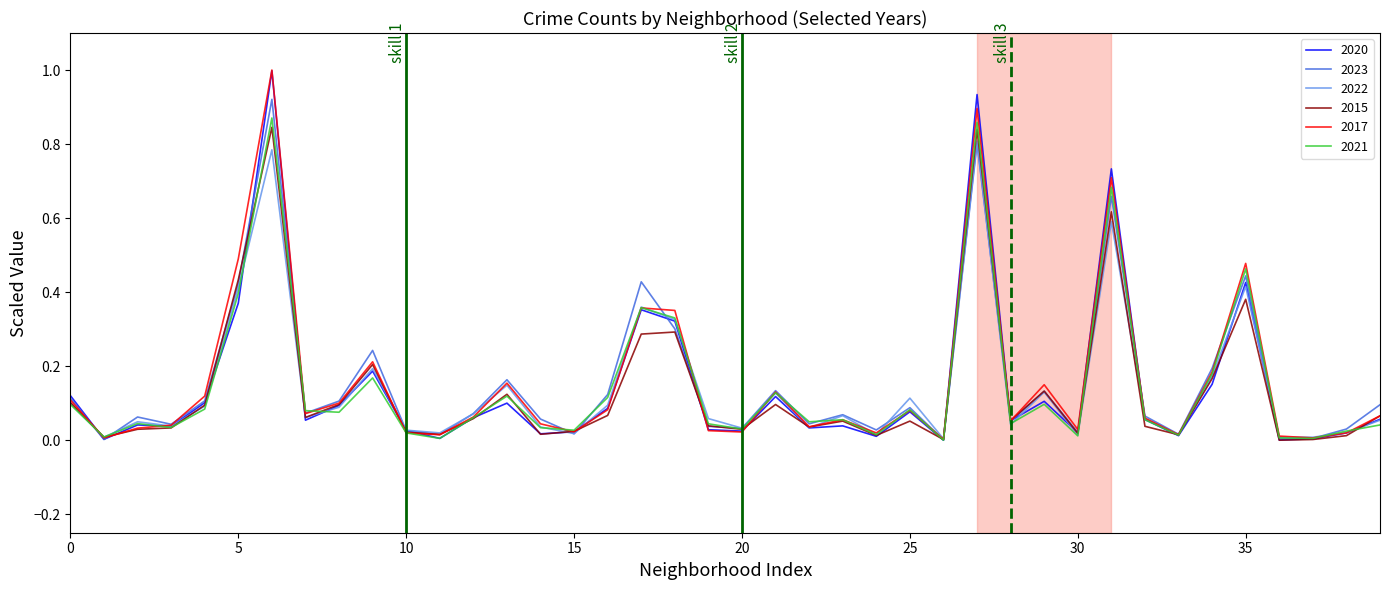

What is the difference between the maximum and second lowest values in the 2017 series?

1.0